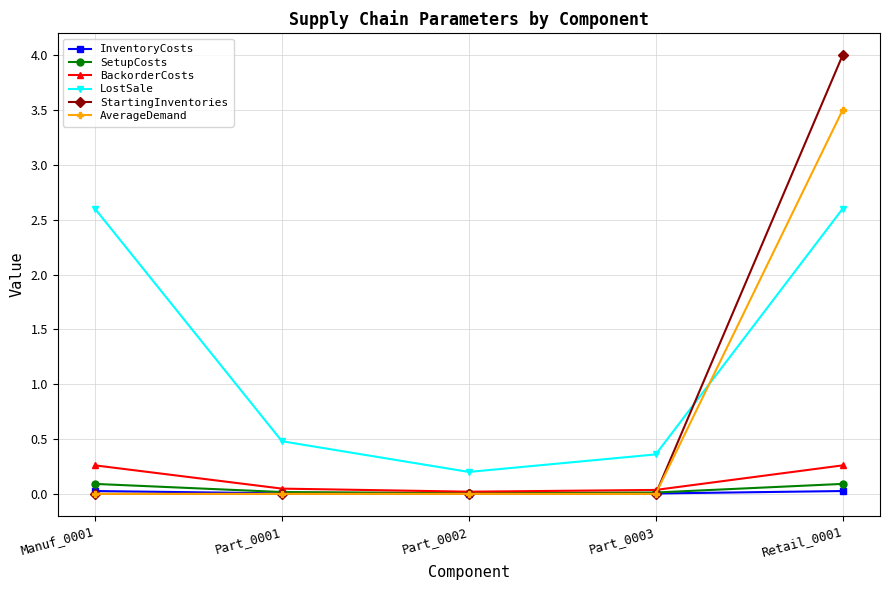

True or false: StartingInventories has a value of 4.0 at Retail_0001.

True